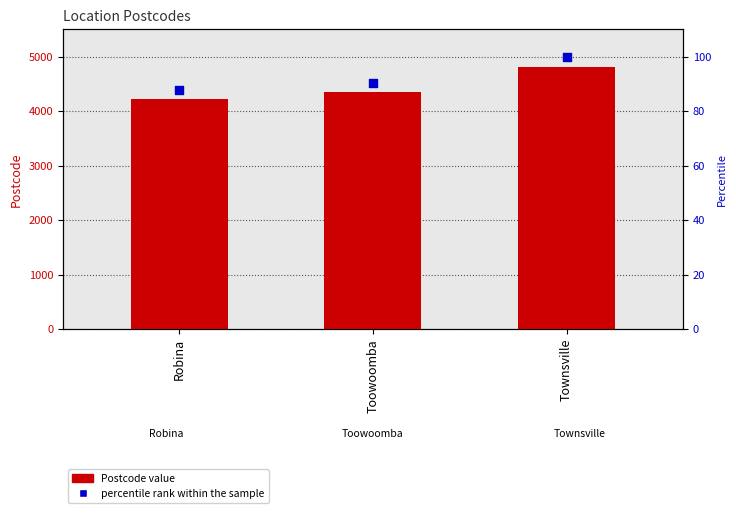

Which series has the widest spread of Y values?

Postcode